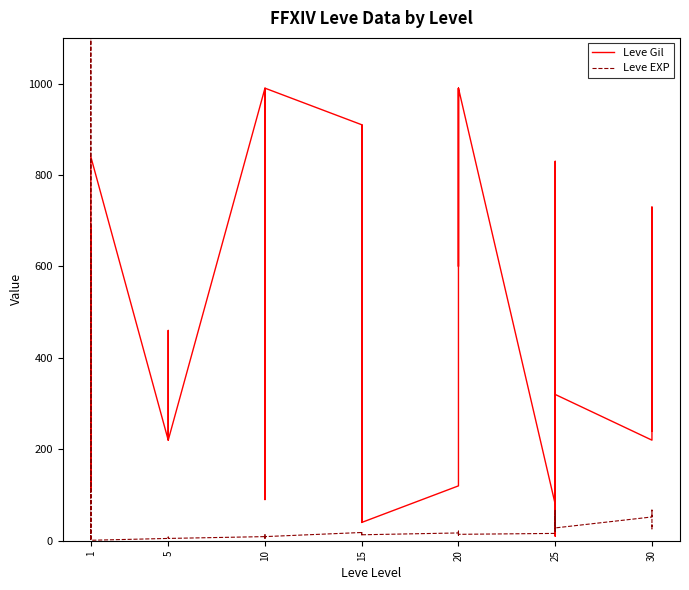

Between which two adjacent categories do Leve Gil and Leve EXP first intersect?

1 and 5